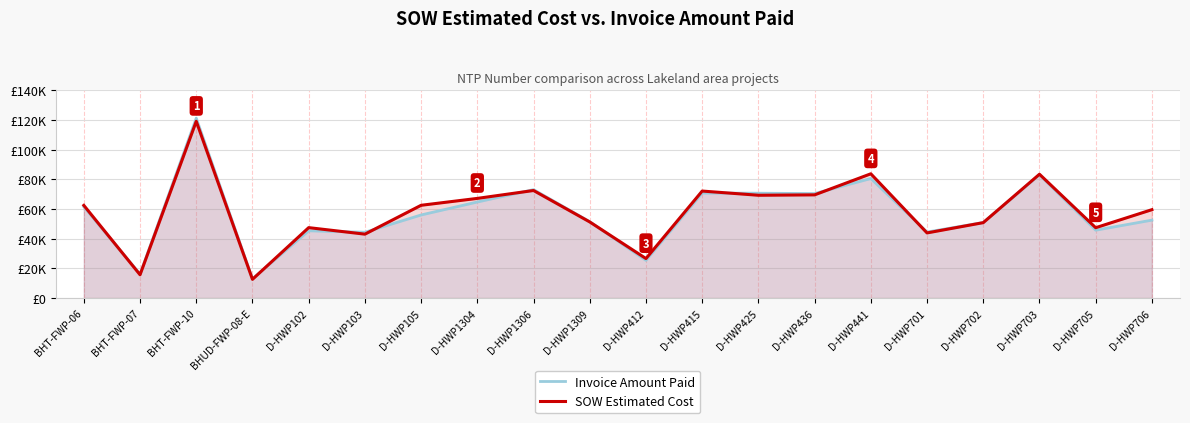

The Invoice Amount Paid series shows 97416.4 at D-HWP1306. True or false?

False